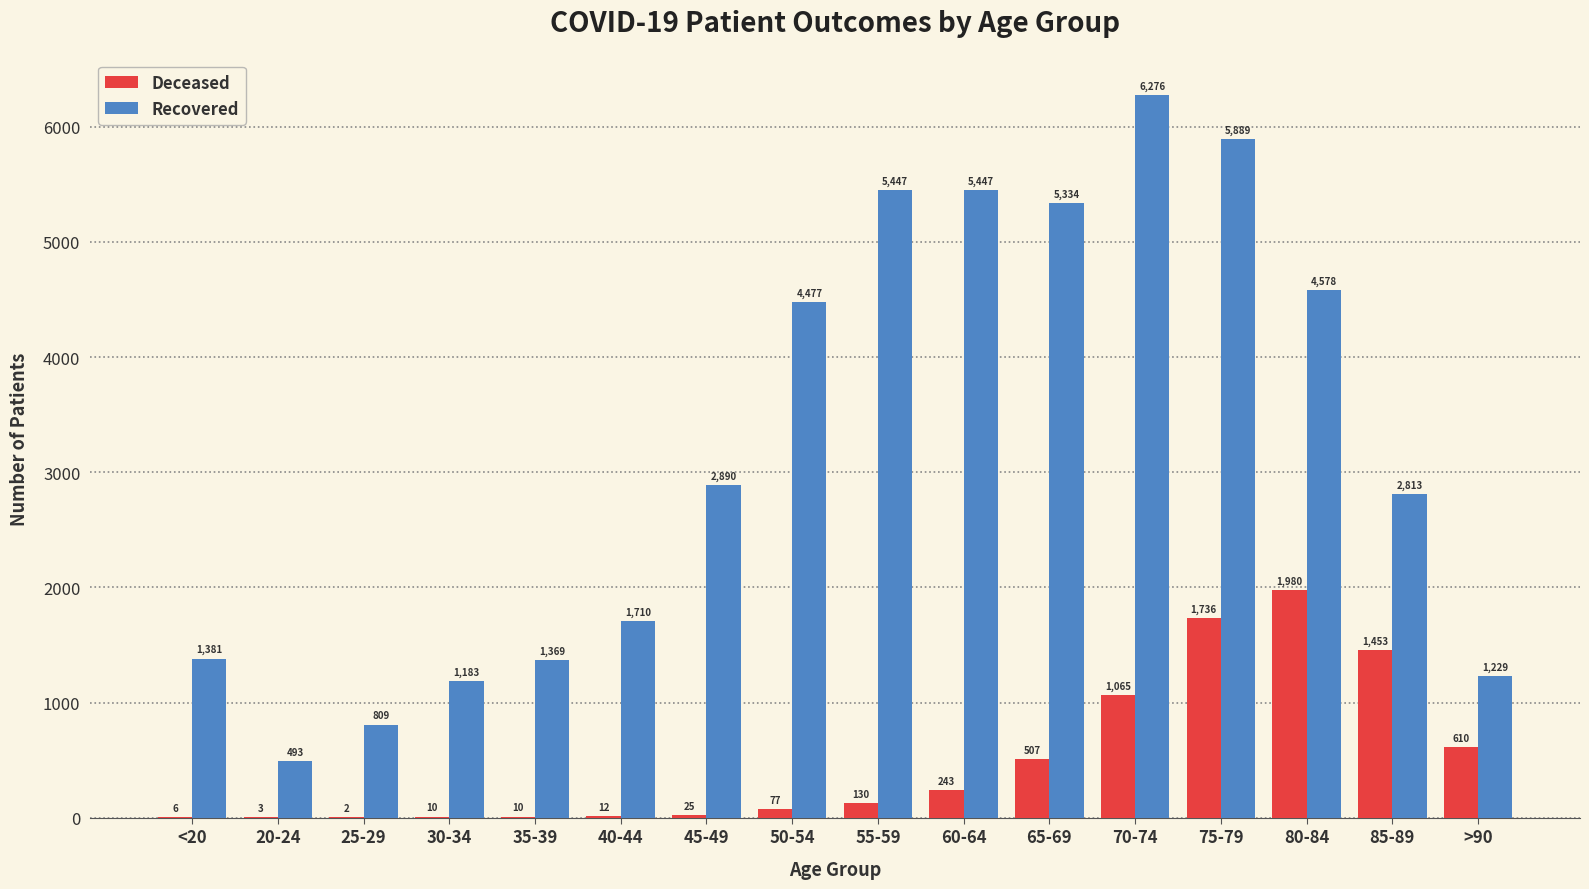

What is the greatest value displayed?

6276